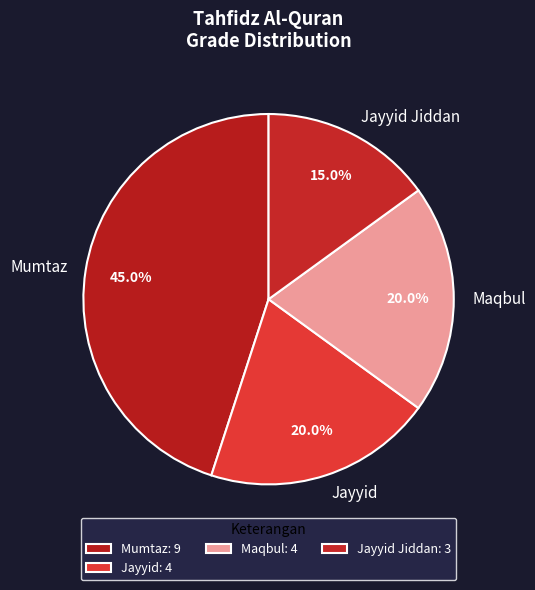

What is the total percentage of Jayyid Jiddan and Mumtaz?

60.0%